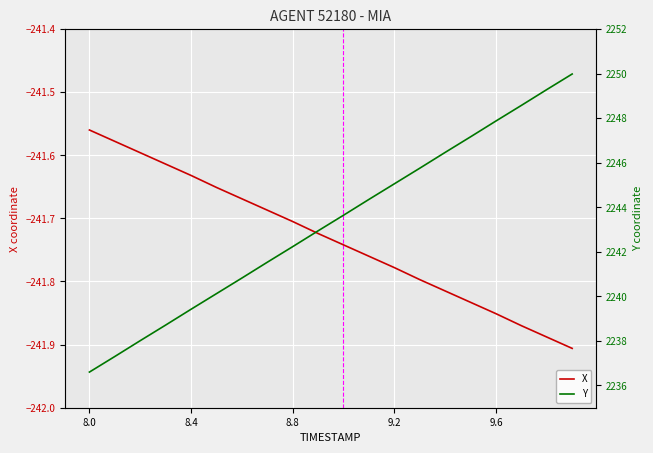

Is this an area chart (filled region under the line)?

No